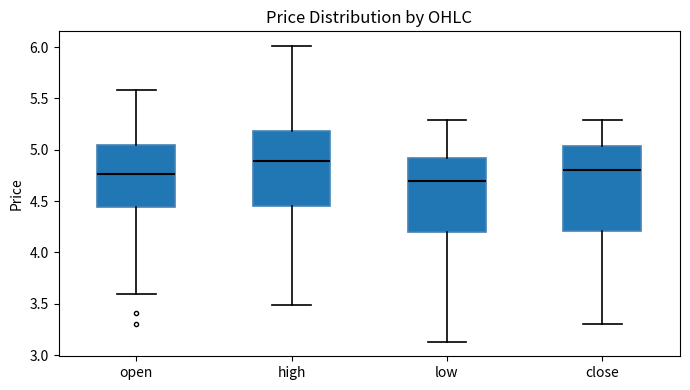

Reading left to right, read every box against the y-axis: the position of its median line, the range the box covers, and the ends of its whiskers. The values are not printed on the chart, so give them approximately, as read against the axis.

open: median 4.75, box 4.45 to 5.05, whiskers 3.60 to 5.60
high: median 4.90, box 4.45 to 5.20, whiskers 3.50 to 6.00
low: median 4.70, box 4.20 to 4.90, whiskers 3.15 to 5.30
close: median 4.80, box 4.20 to 5.05, whiskers 3.30 to 5.30